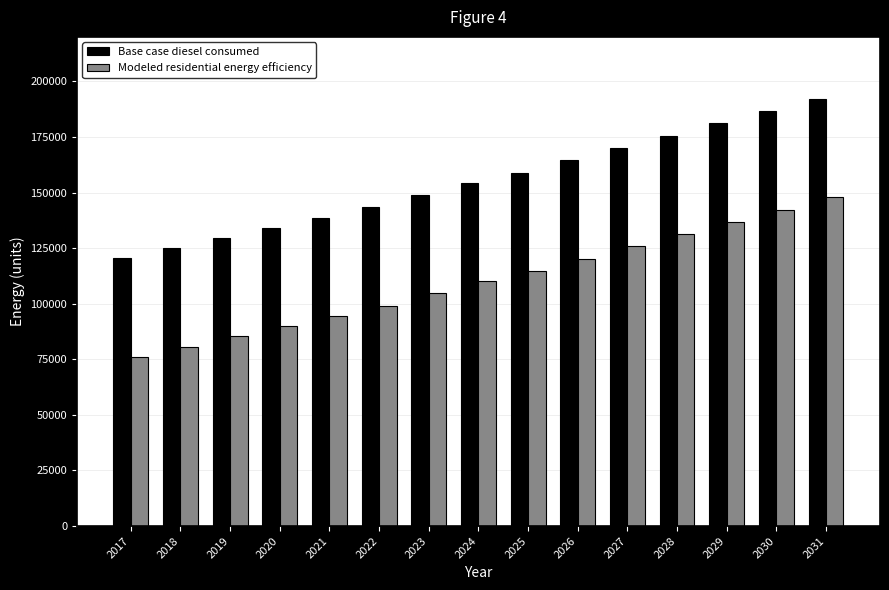

What is the total value across all series at 2020?

224035.1